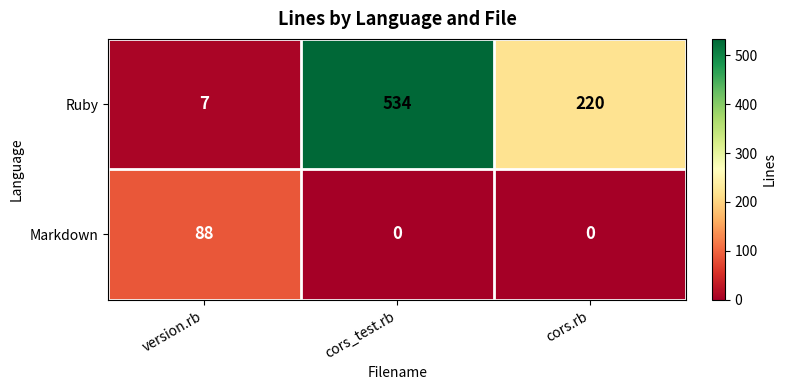

Count the Ruby values in the range 7 to 534.

3